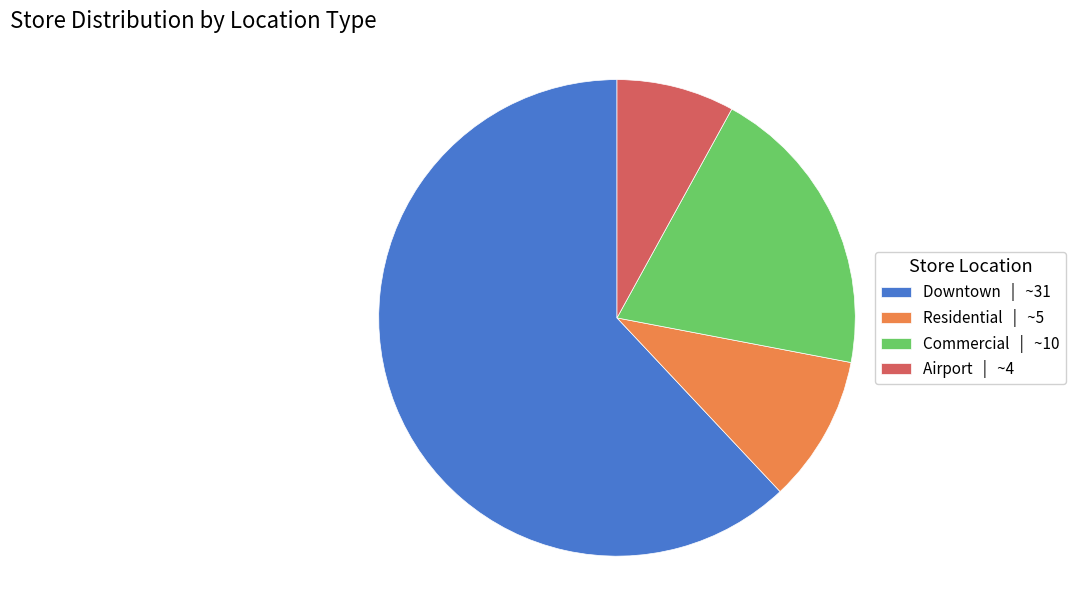

Which slice represents more than half of the pie?

Downtown